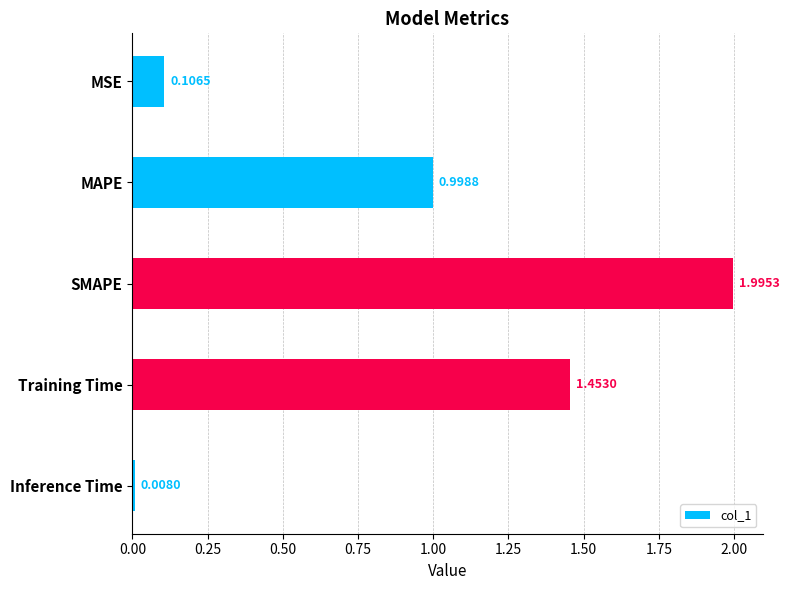

Rank the categories by value from lowest to highest.

Inference Time, MSE, MAPE, Training Time, SMAPE